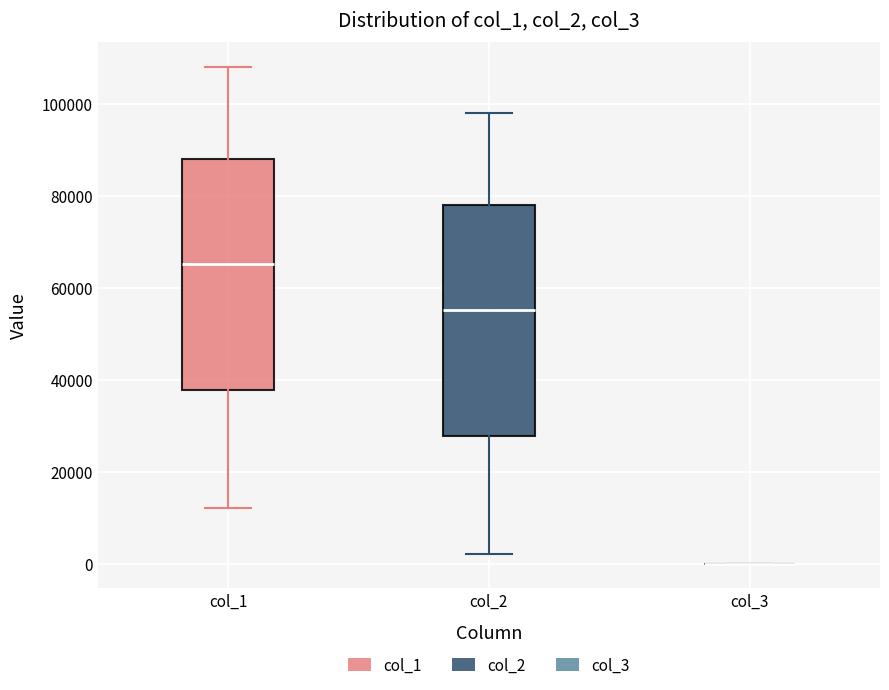

Where is the upper edge of the box for col_2 on the y-axis? The values are not printed on the chart, so give them approximately, as read against the axis.

78000